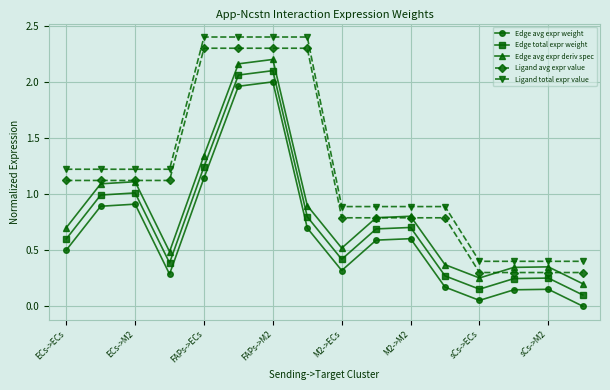

What is the maximum value for Ligand avg expr value?

2.3